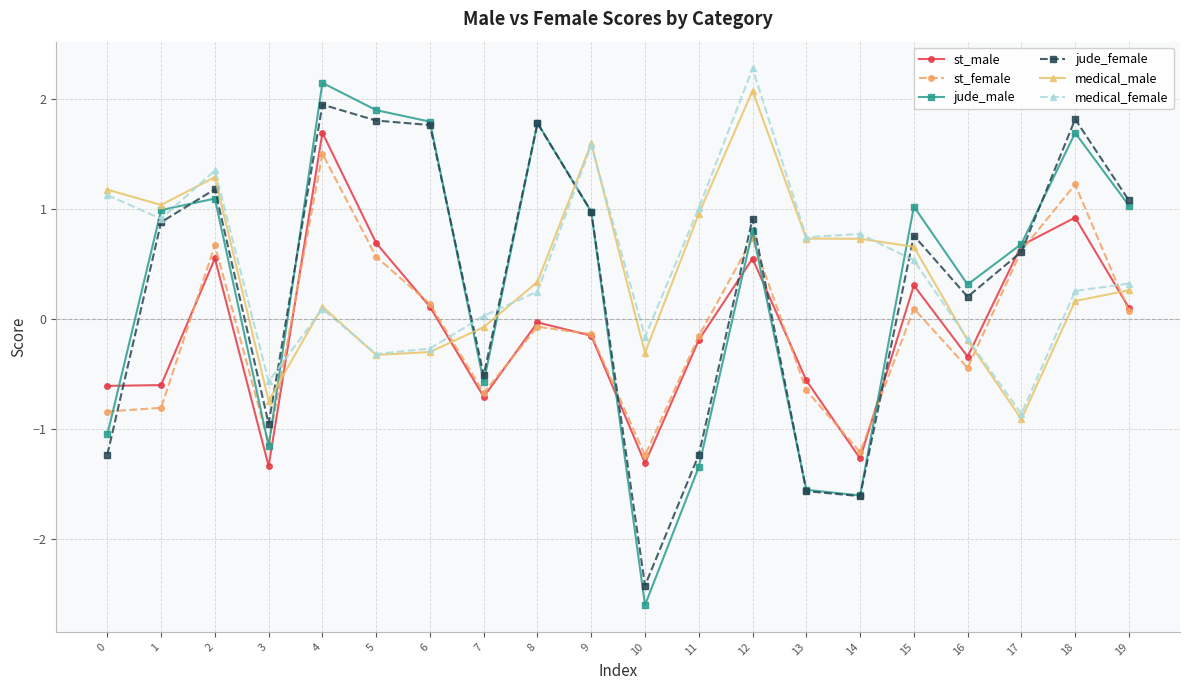

At which category does the chart reach its peak across all series?

12